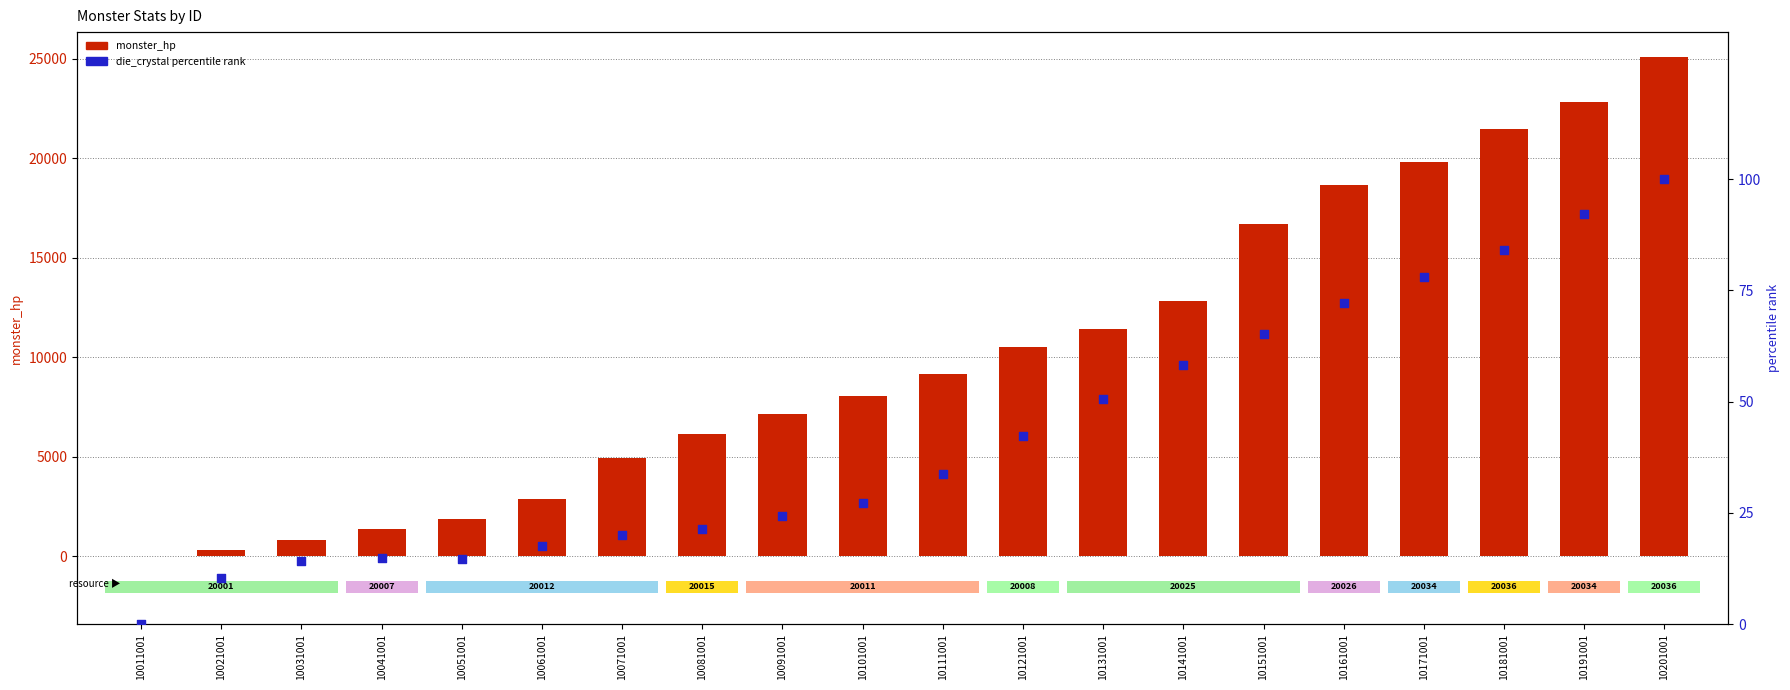

Is the value of monster_hp at 10191001 greater than the value of die_crystal percentile at 10061001?

Yes